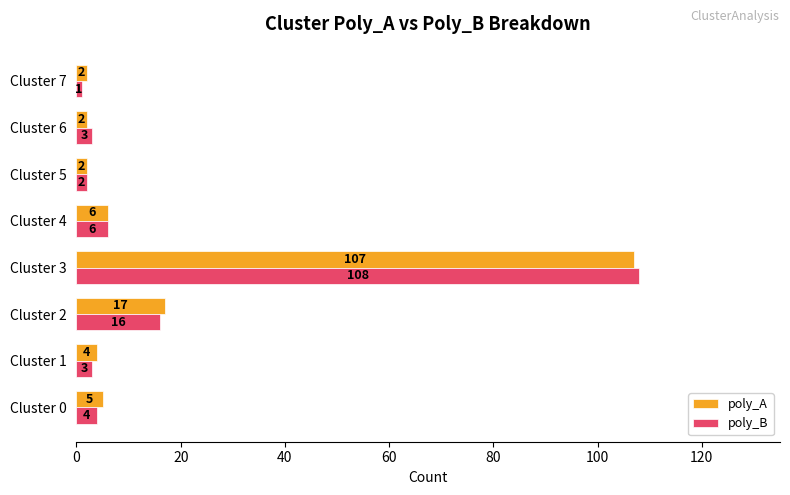

At which label does poly_B reach its minimum?

Cluster 7